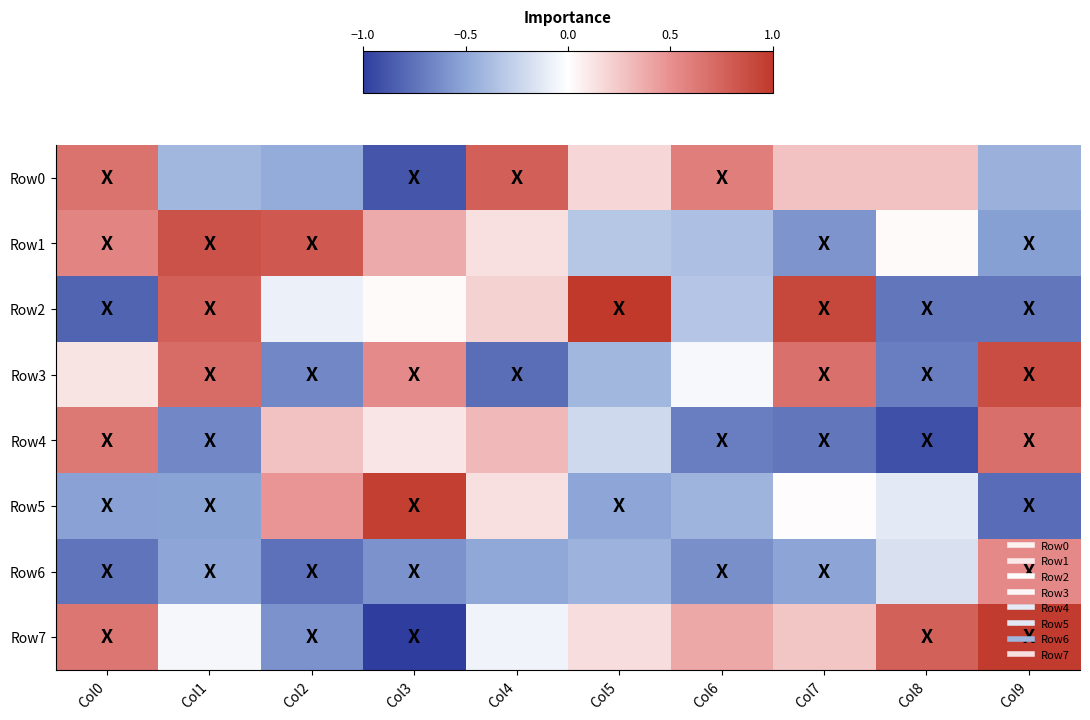

How many distinct data groups are displayed?

8